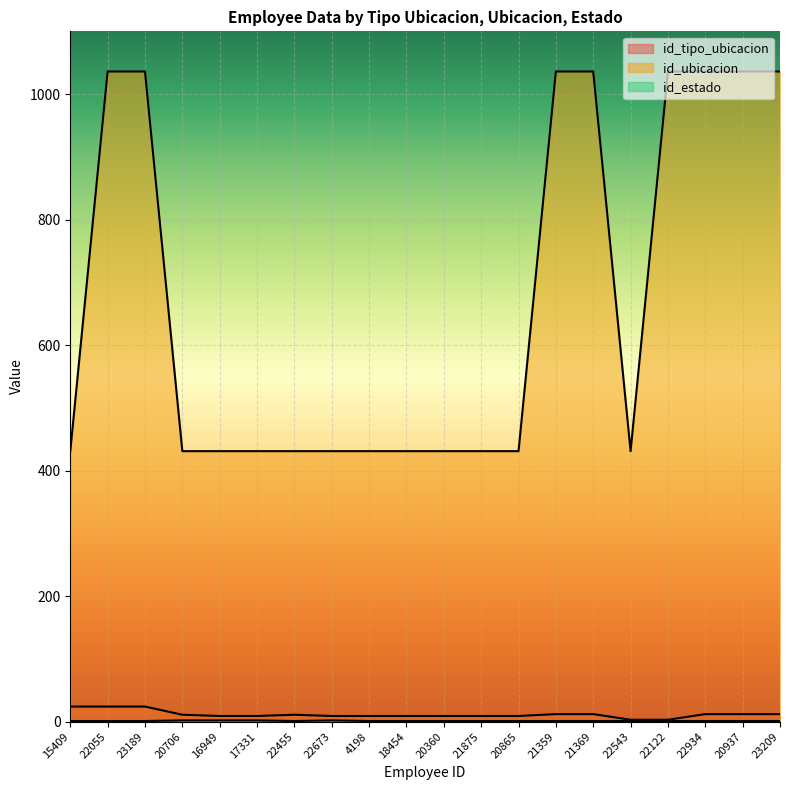

At which label is id_ubicacion closest to 733?

15409